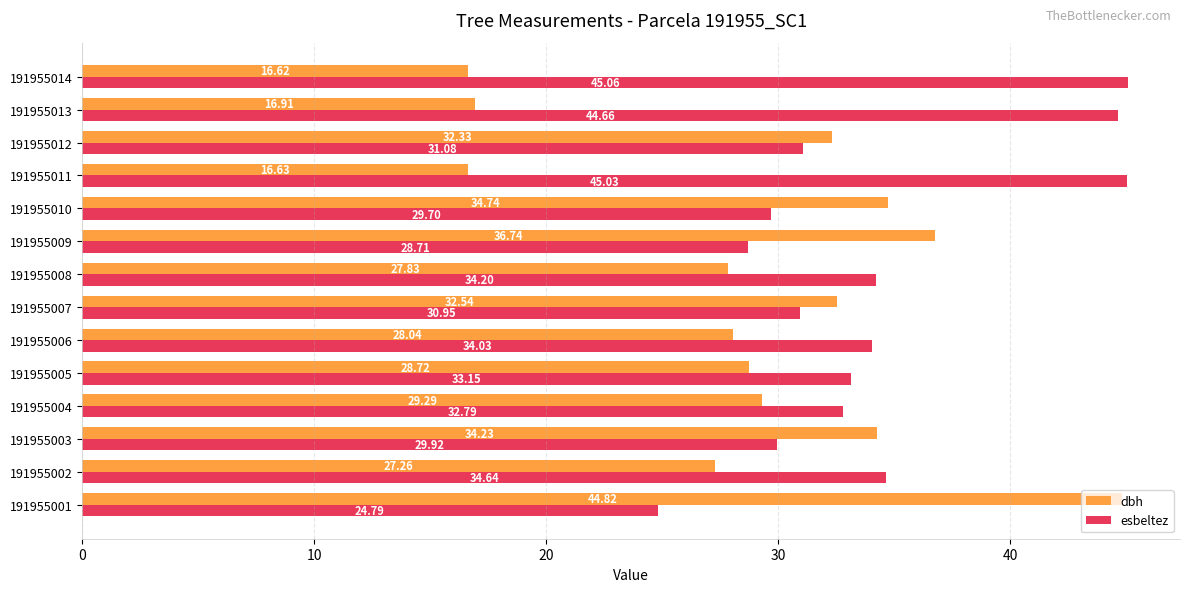

At which category is the sum across all series the highest?

191955001